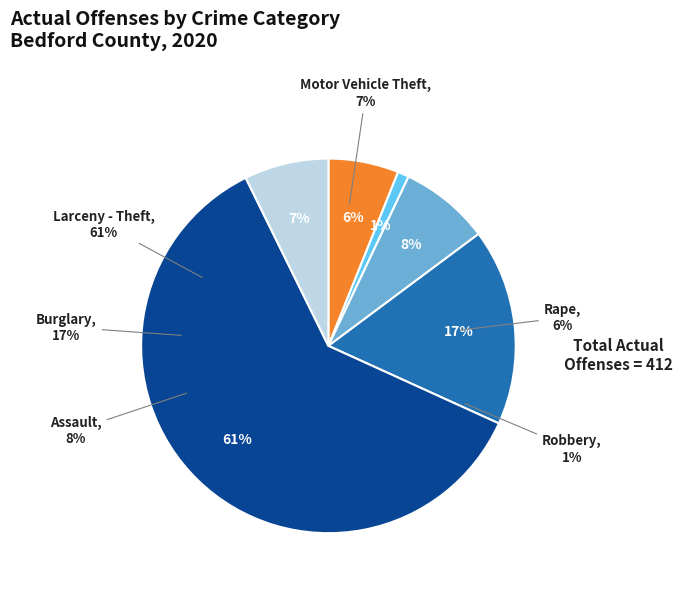

What percentage is the Larceny - Theft slice, to the nearest percent?

61%